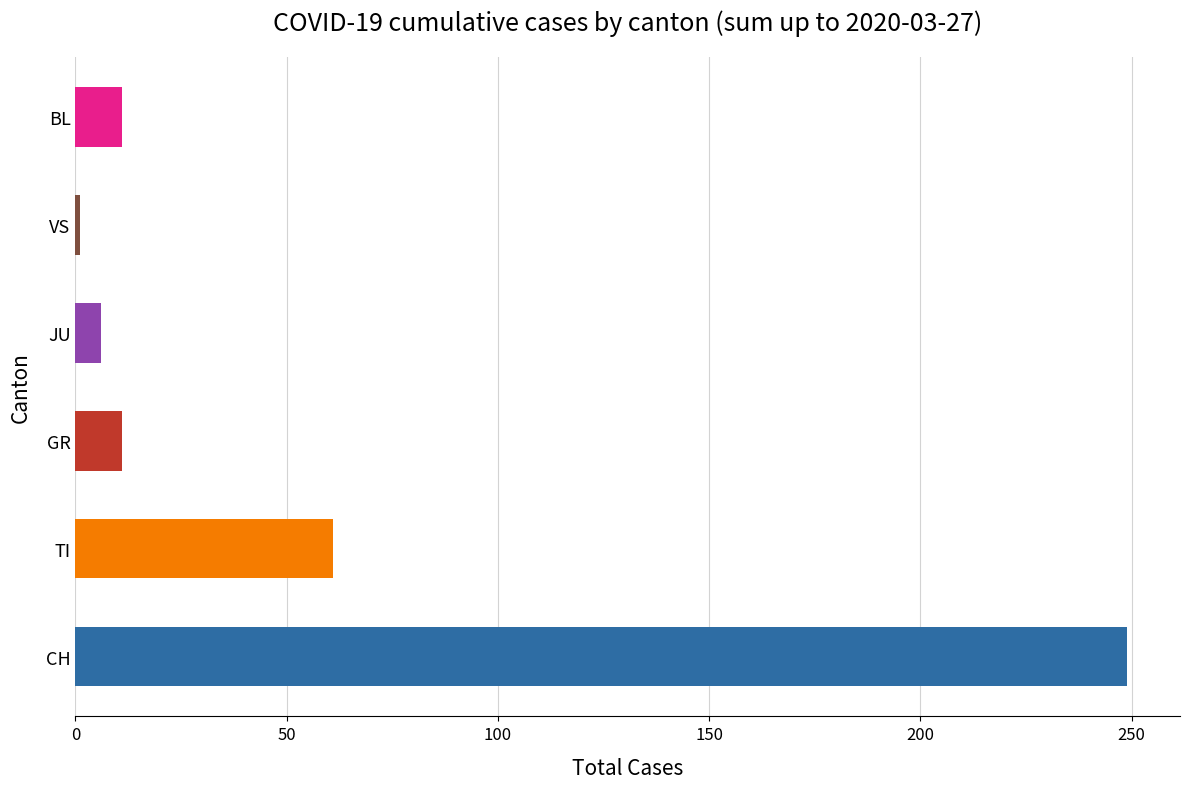

Approximately how many times larger is the value at GR compared to JU?

1.8